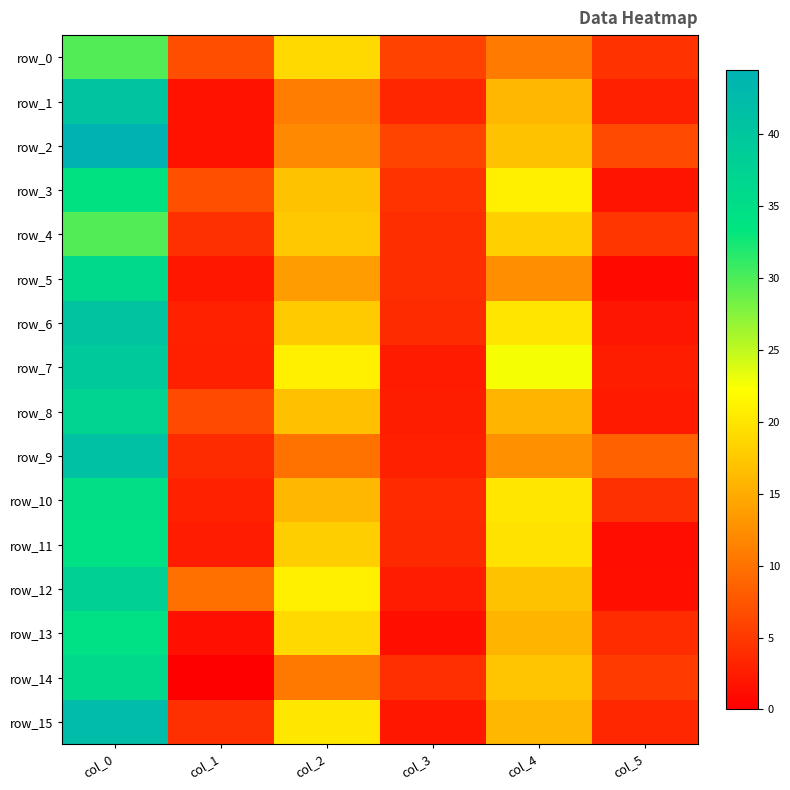

What is the total value across all series at col_5?

56.8